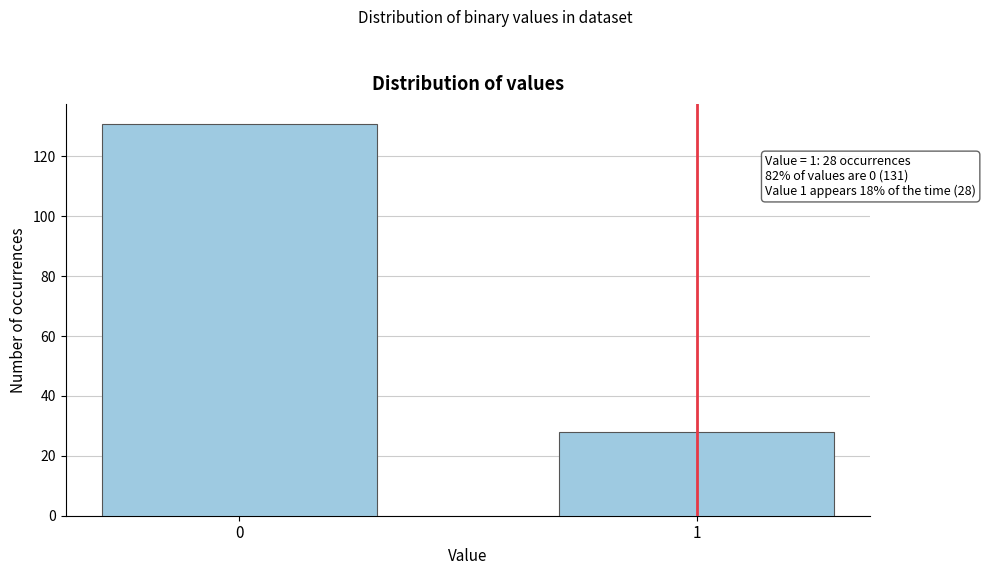

Reading left to right, extract all data points from this chart.

131	28